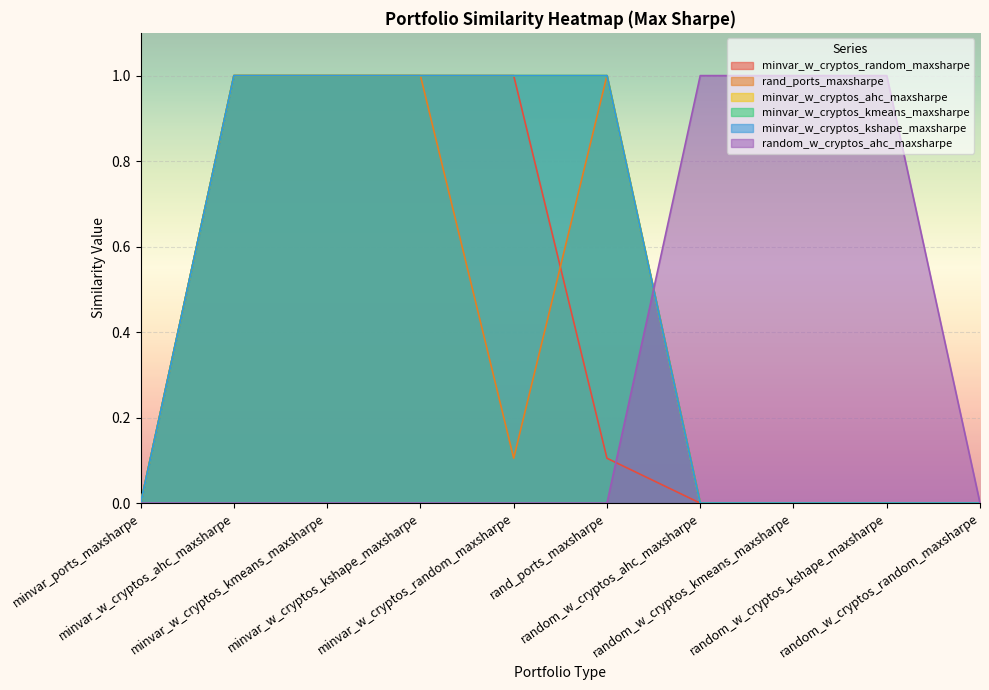

What is the difference between the random_w_cryptos_ahc_maxsharpe values at random_w_cryptos_kshape_maxsharpe and minvar_w_cryptos_kshape_maxsharpe?

1.0